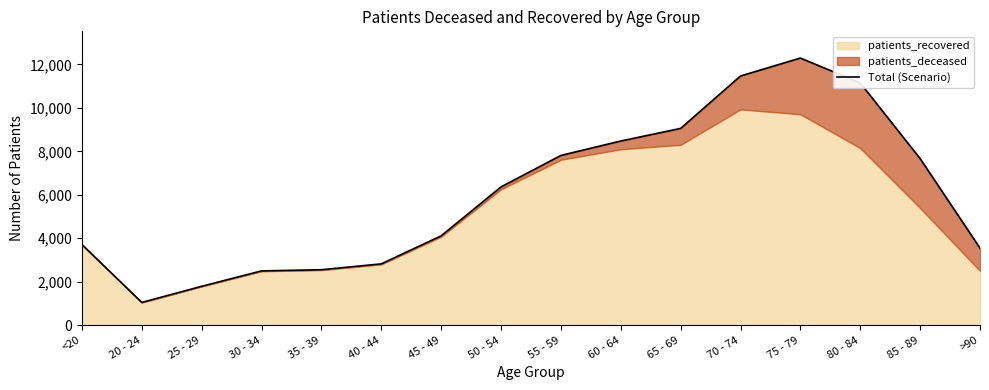

How many lines are shown in the chart?

1